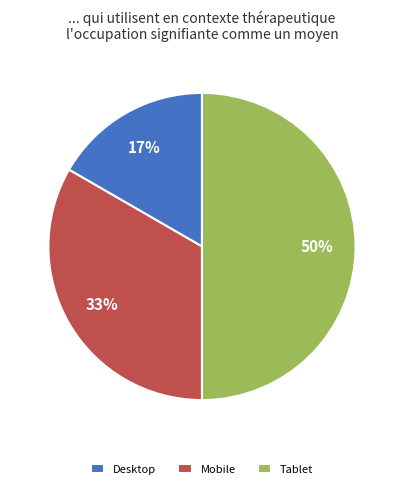

What is the smallest slice in the pie chart?

Desktop